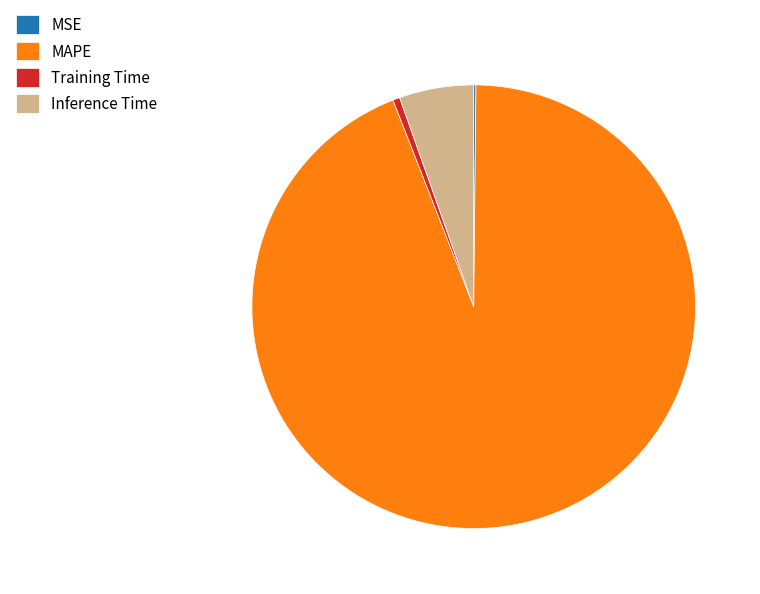

Which category has the biggest portion of the pie?

MAPE